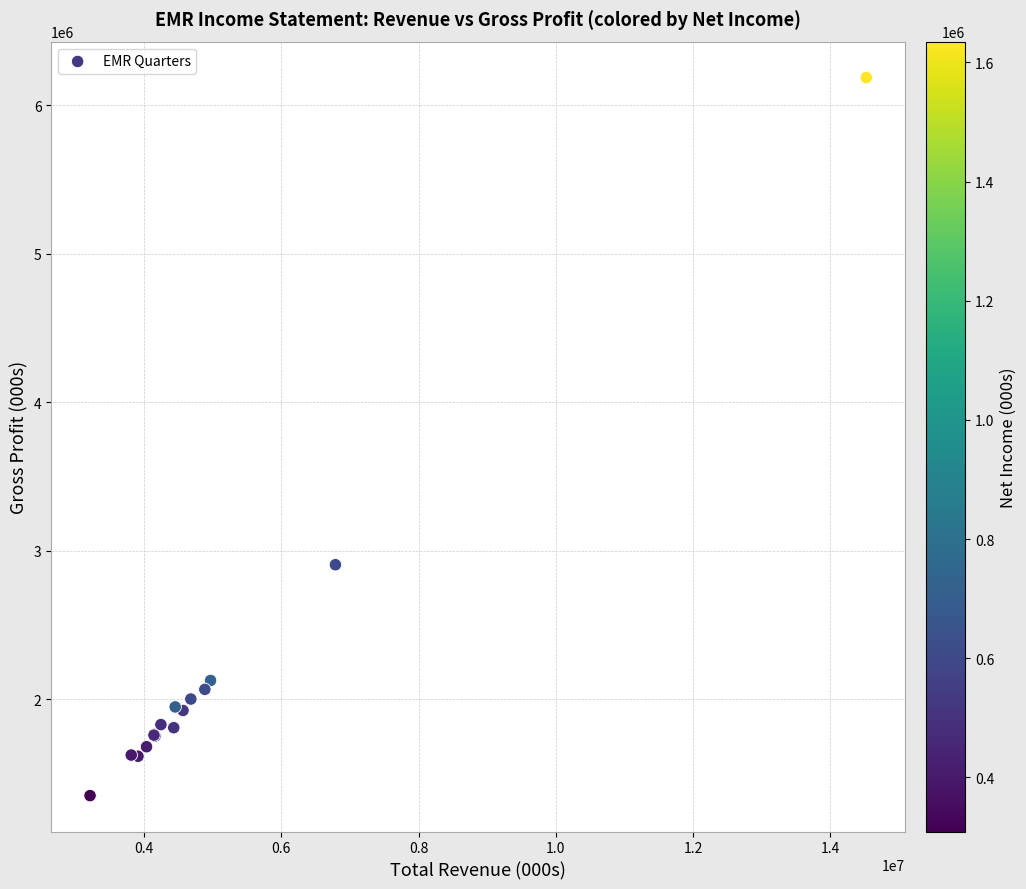

What Y value in the scatter plot is closest to 3769500?

2907000